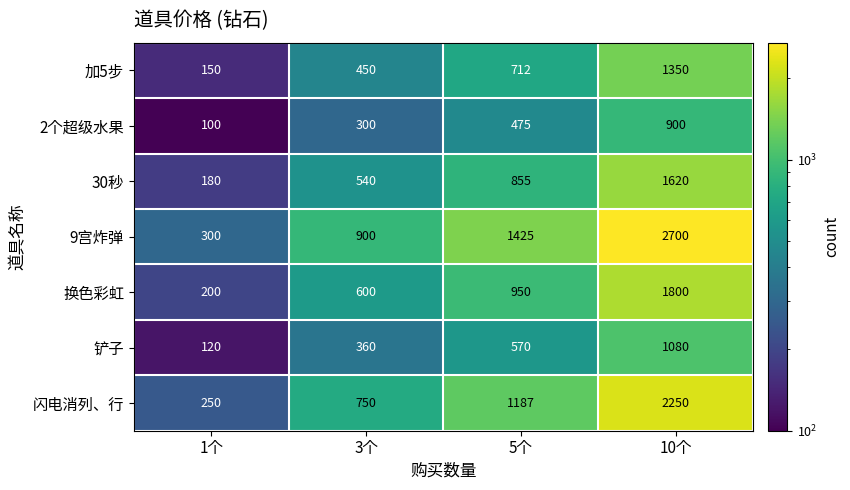

What is the minimum value shown in the chart?

100